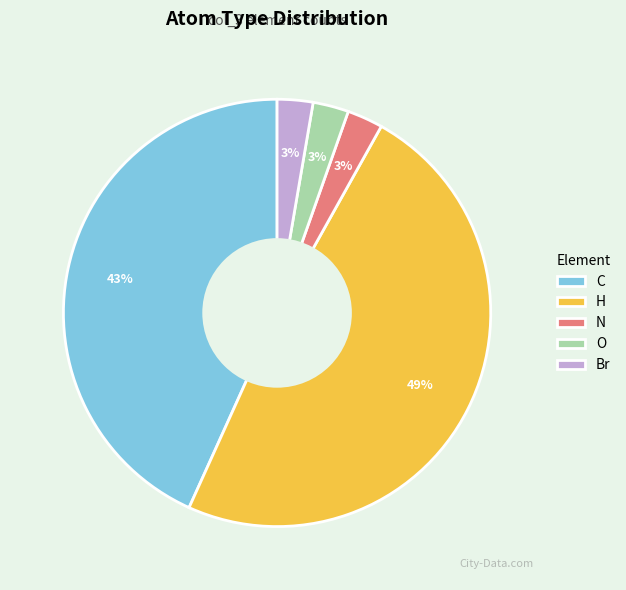

Do Br and C together represent more than half of the pie?

No